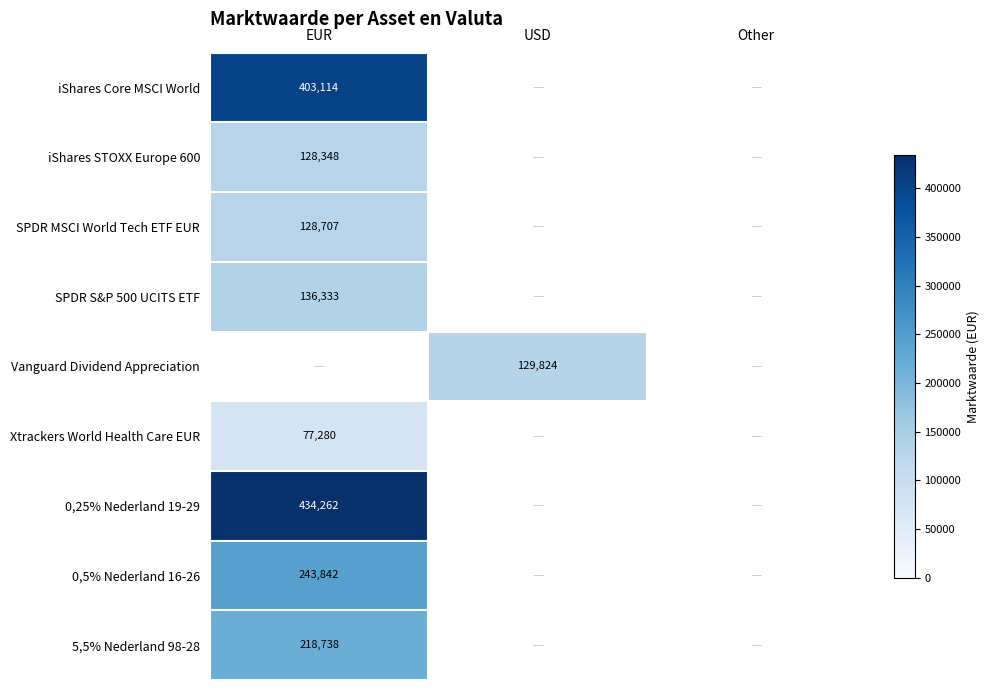

The value of Vanguard Dividend Appreciation at USD is 129824. True or false?

True